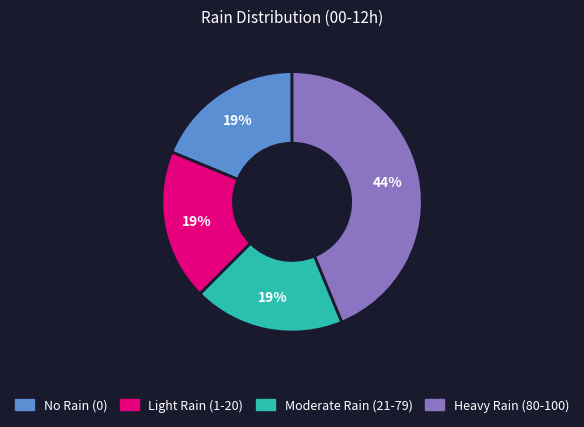

Is there any slice that represents more than half of the pie?

No